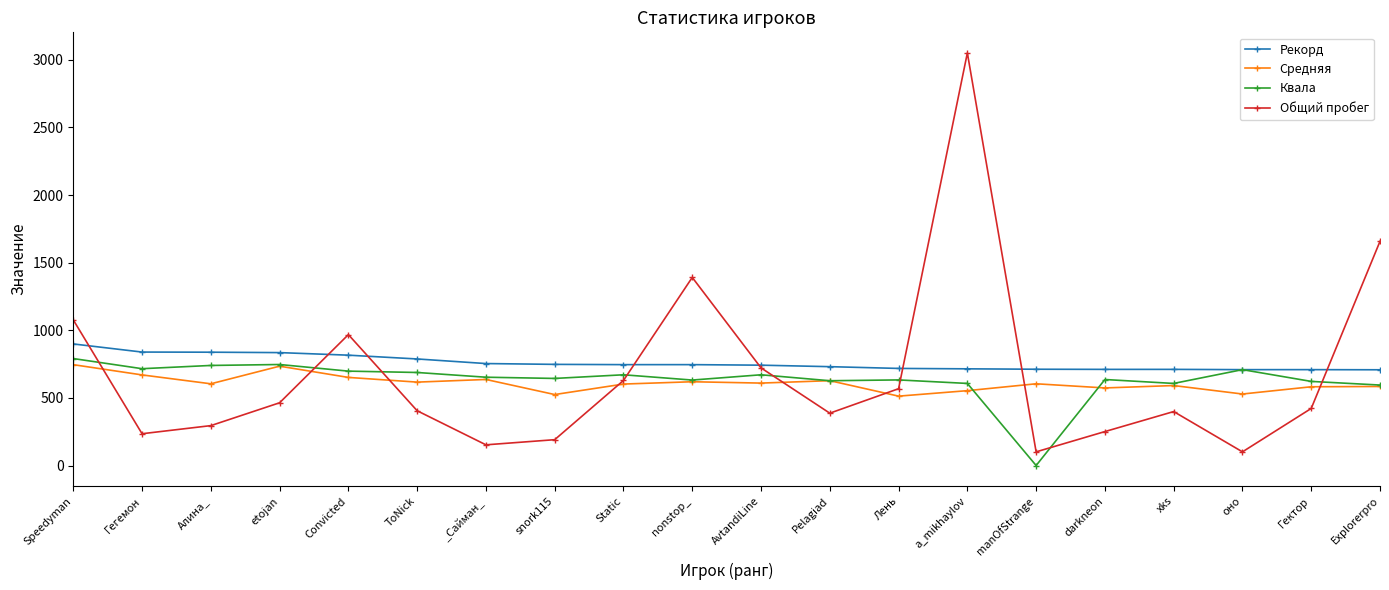

How many interior local peaks does the Общий пробег series have?

4